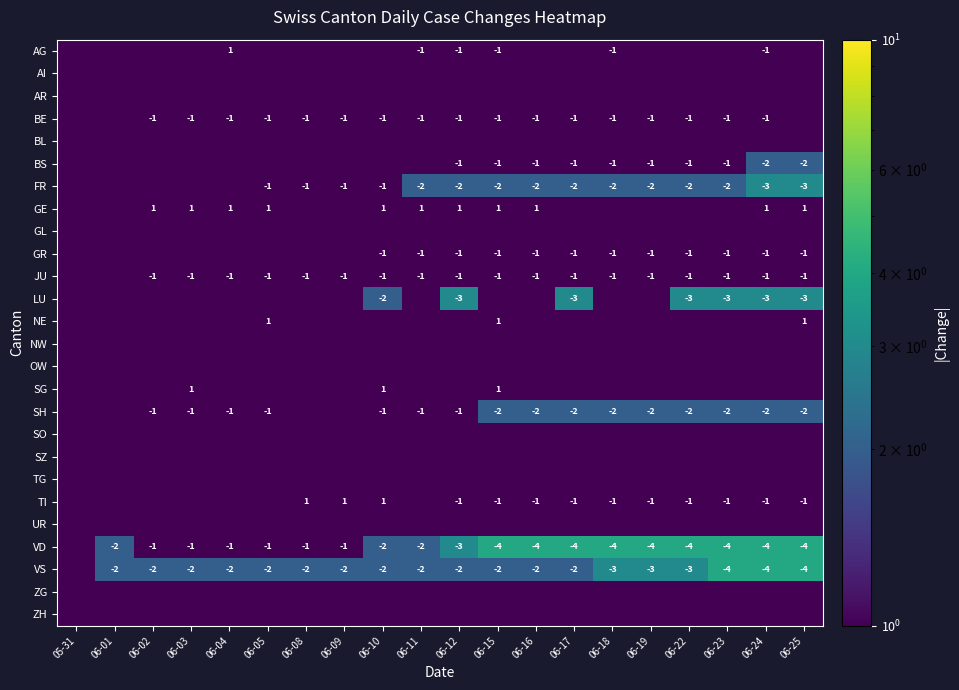

The FR series shows -2.0 at 06-11. True or false?

True